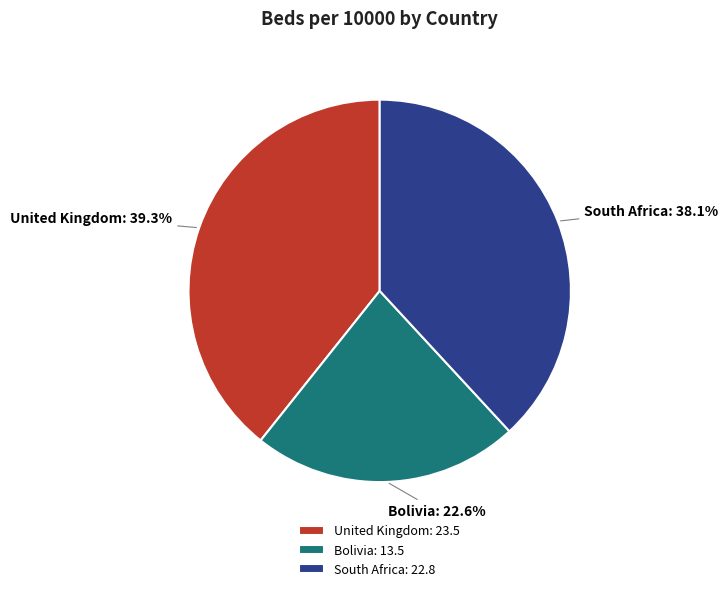

Which slice is the smallest?

Bolivia